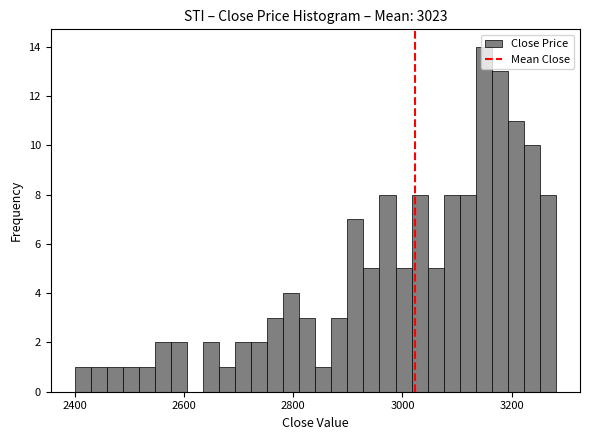

Read against the x-axis, roughly where is the centre of the tallest bar?

3140